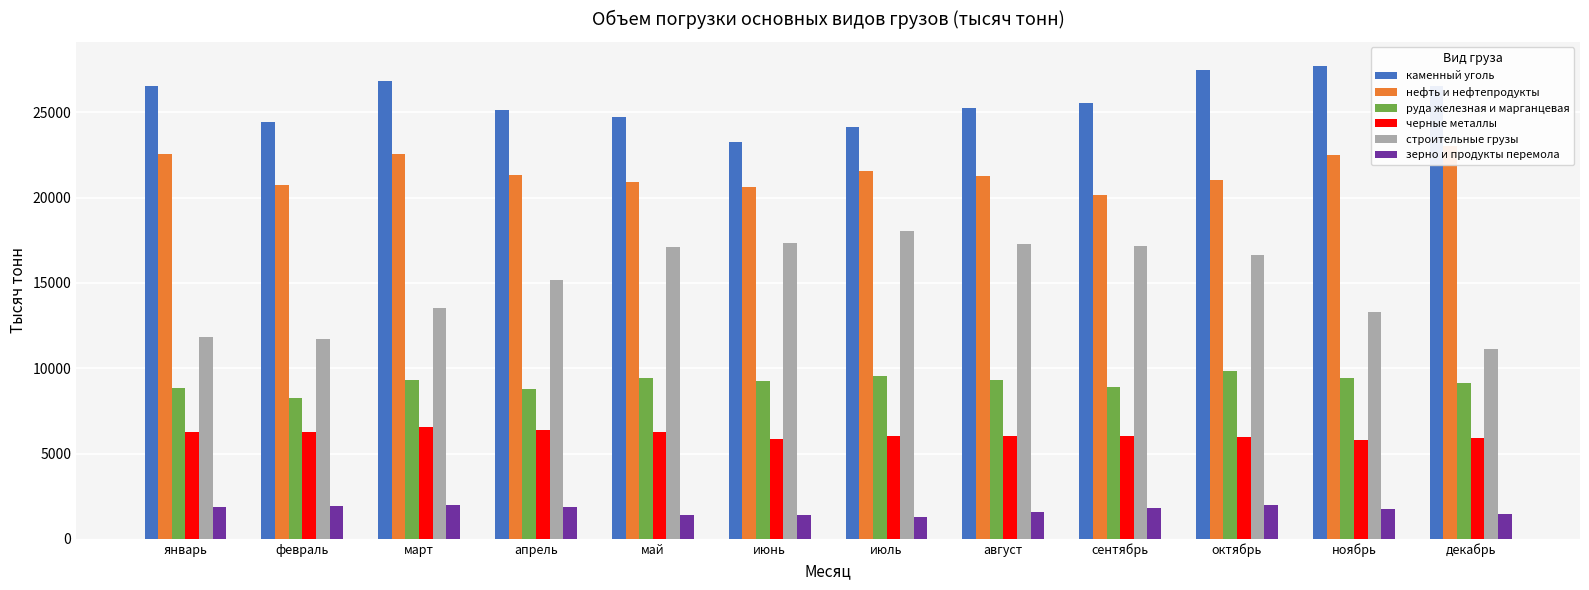

The value of черные металлы at январь is 10833. True or false?

False